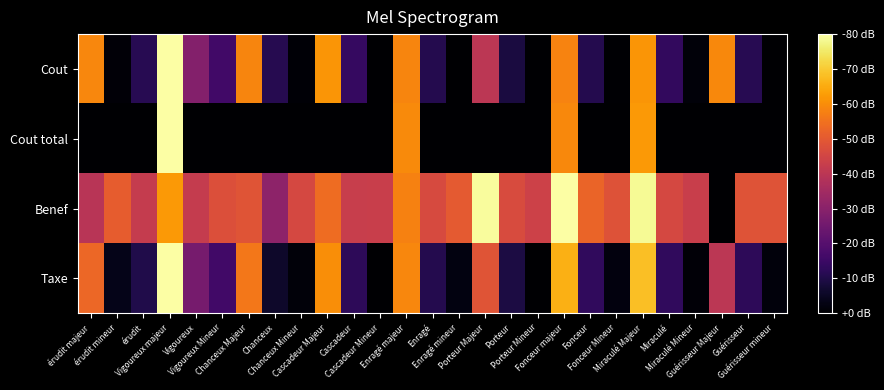

Which has a higher value, Porteur or Cascadeur?

Cascadeur